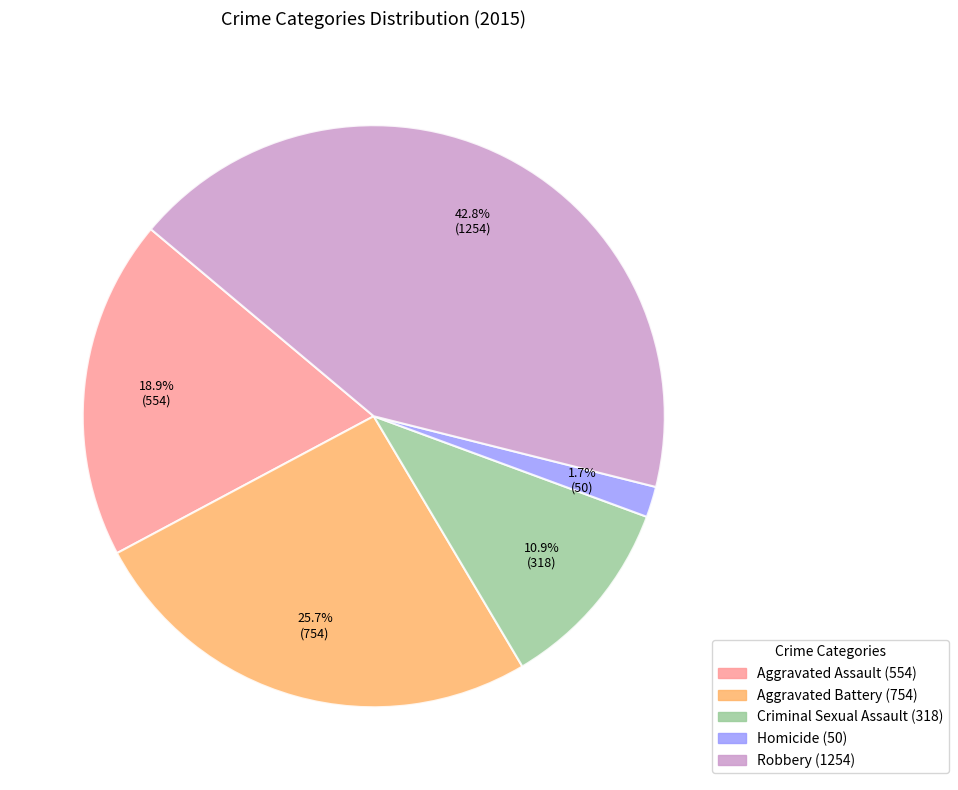

Rank the categories by value from lowest to highest.

Homicide, Criminal Sexual Assault, Aggravated Assault, Aggravated Battery, Robbery